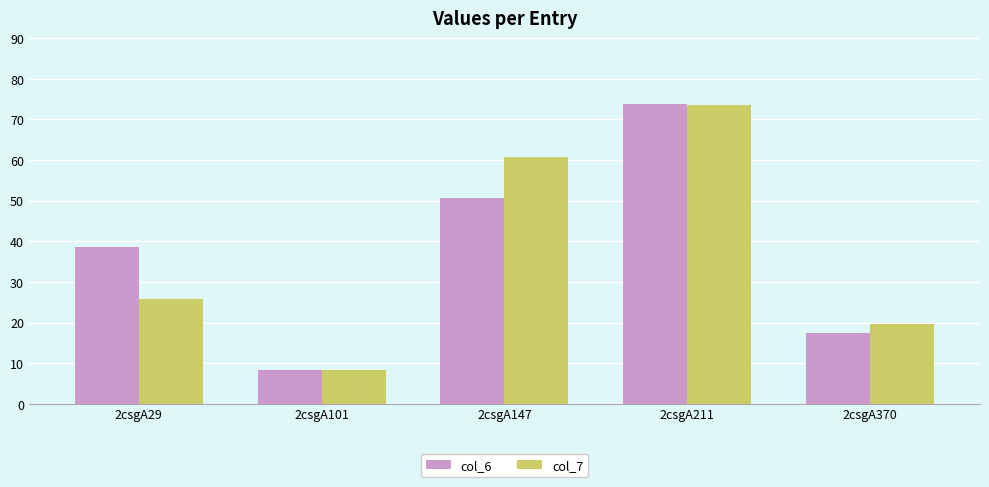

What is the highest value of the col_7 series?

73.7